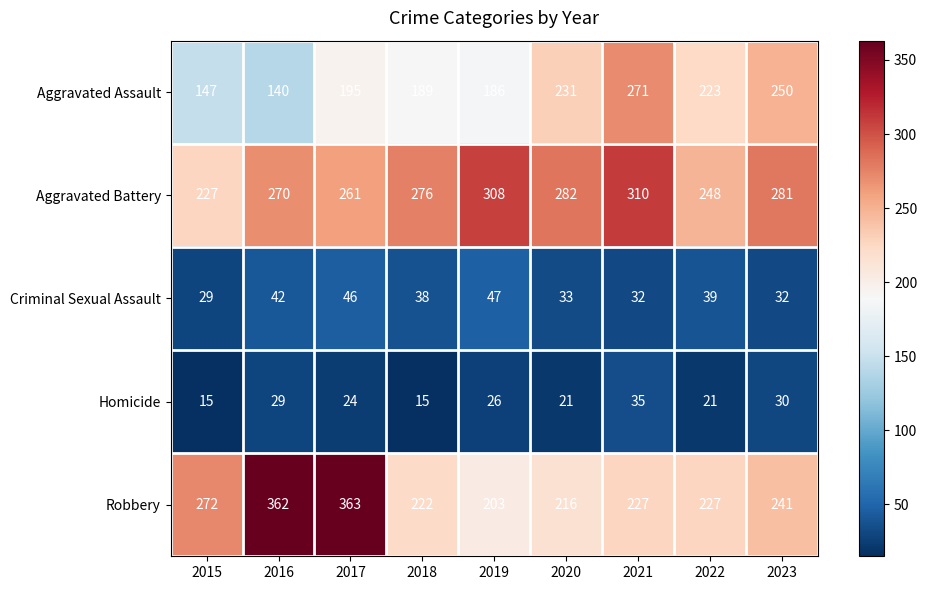

How many distinct data groups are displayed?

5